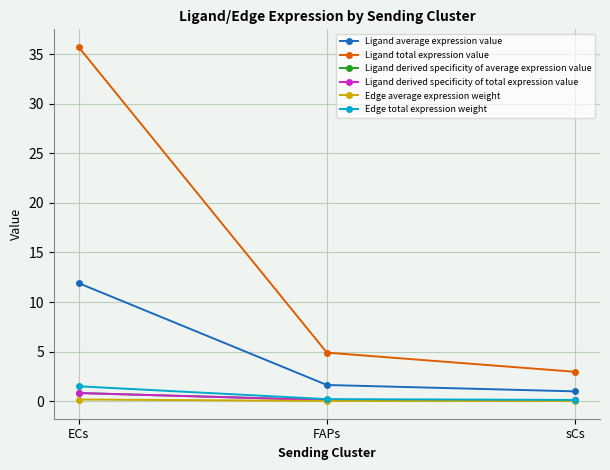

Between ECs and FAPs, which series saw the biggest shift?

Ligand total expression value